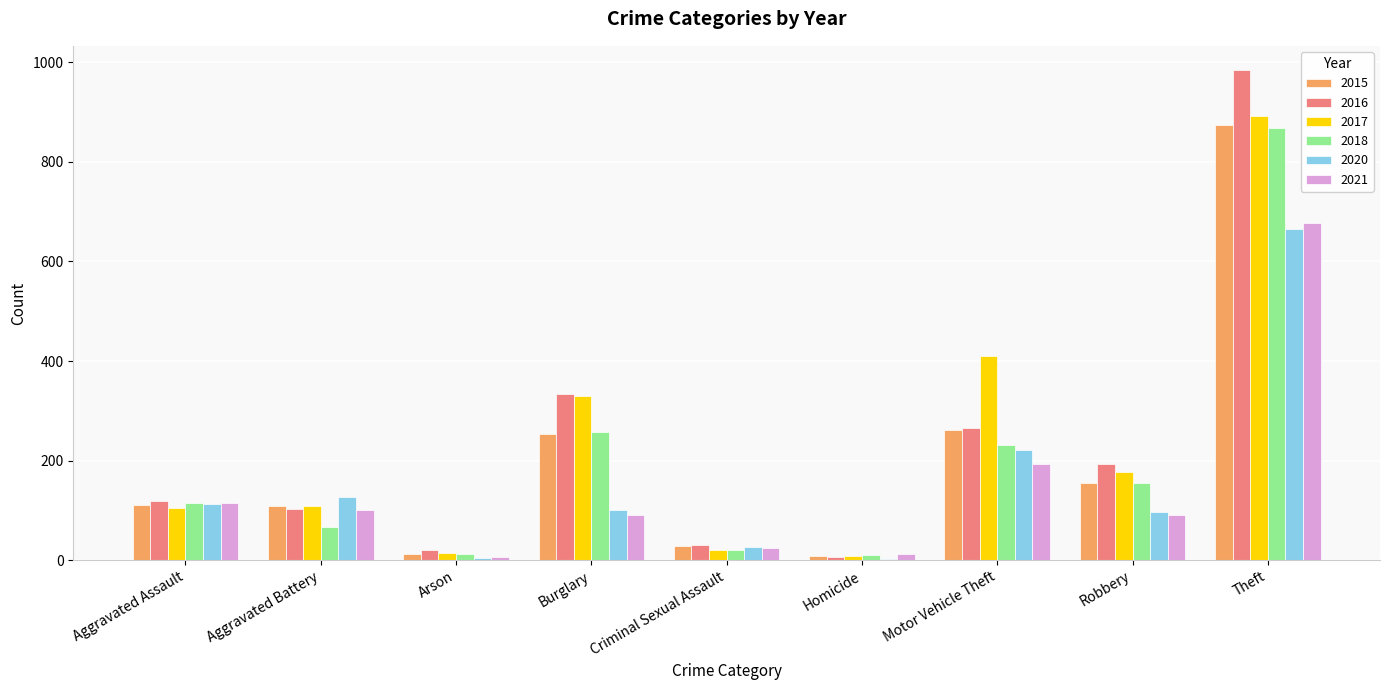

Are the bars horizontal?

No